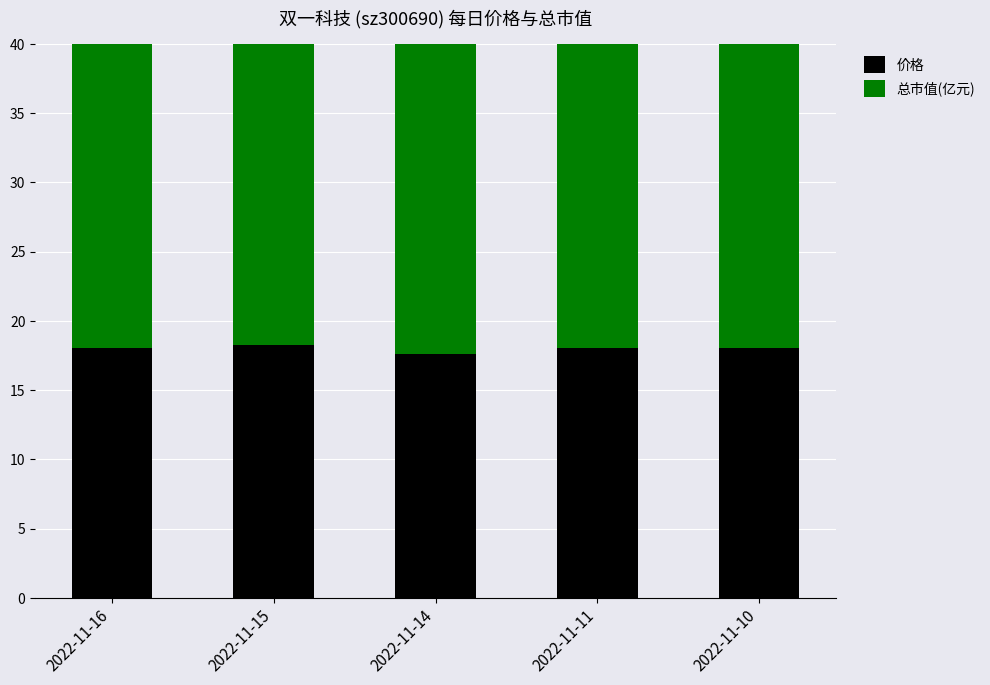

Reading left to right, extract all data points from this chart.

价格: 2022-11-16=18.1	2022-11-15=18.2	2022-11-14=17.6	2022-11-11=18.0	2022-11-10=18.1
总市值(亿元): 2022-11-16=29.9	2022-11-15=30.2	2022-11-14=29.1	2022-11-11=29.8	2022-11-10=29.9